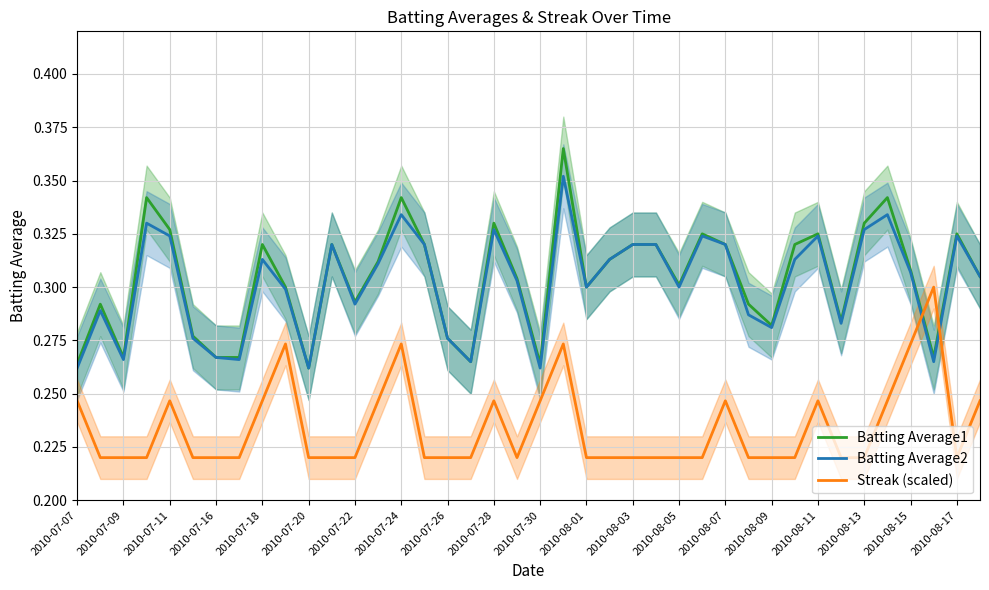

After their last crossing, which series has the higher values: Batting Average1 or Streak (scaled)?

Batting Average1